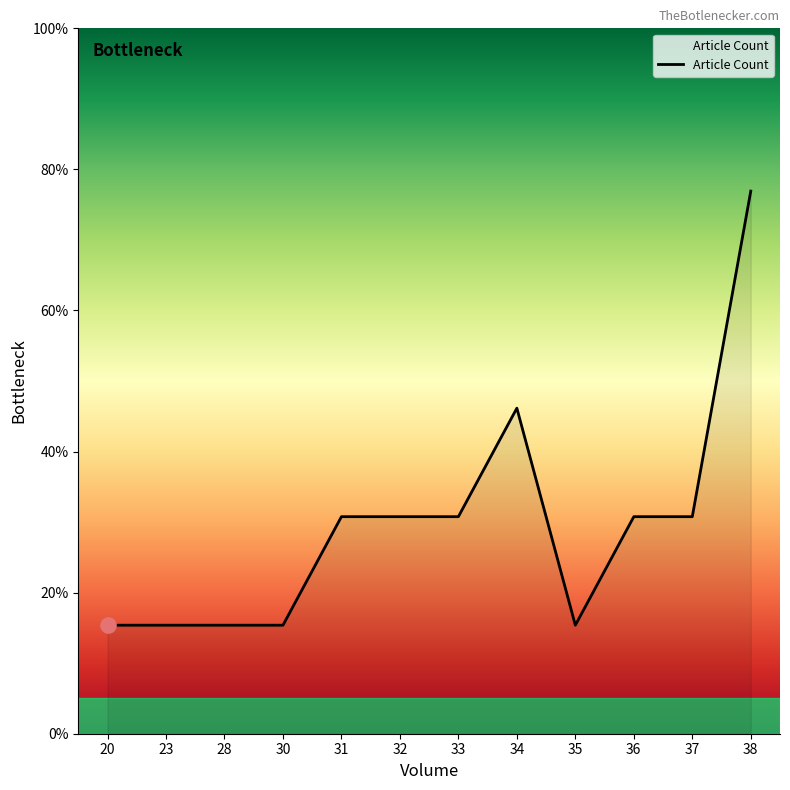

Which has a higher value, 33 or 20?

33